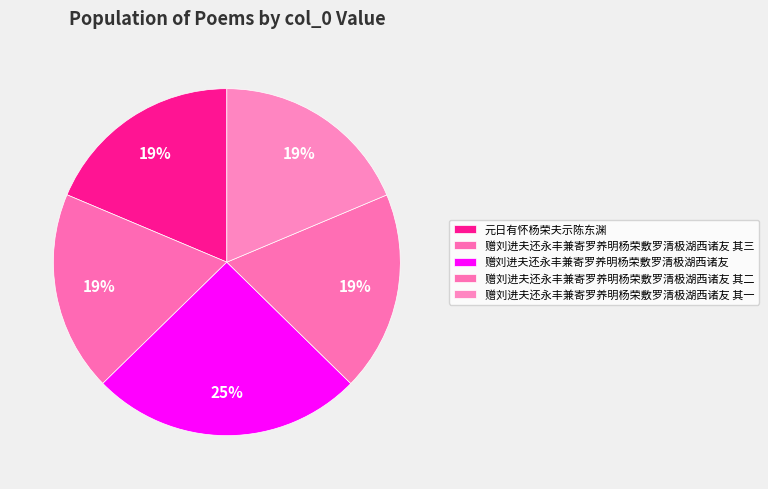

True or false: 赠刘进夫还永丰兼寄罗养明杨荣敷罗清极湖西诸友 其一 accounts for 26% of the total.

False